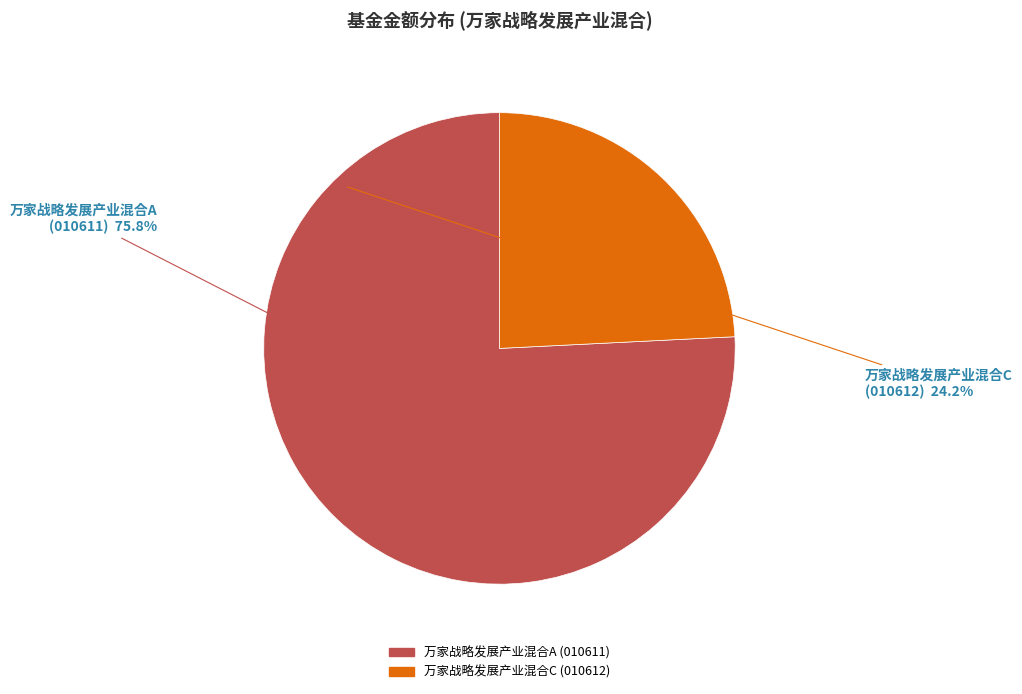

Rank the categories by value from lowest to highest.

万家战略发展产业混合C, 万家战略发展产业混合A